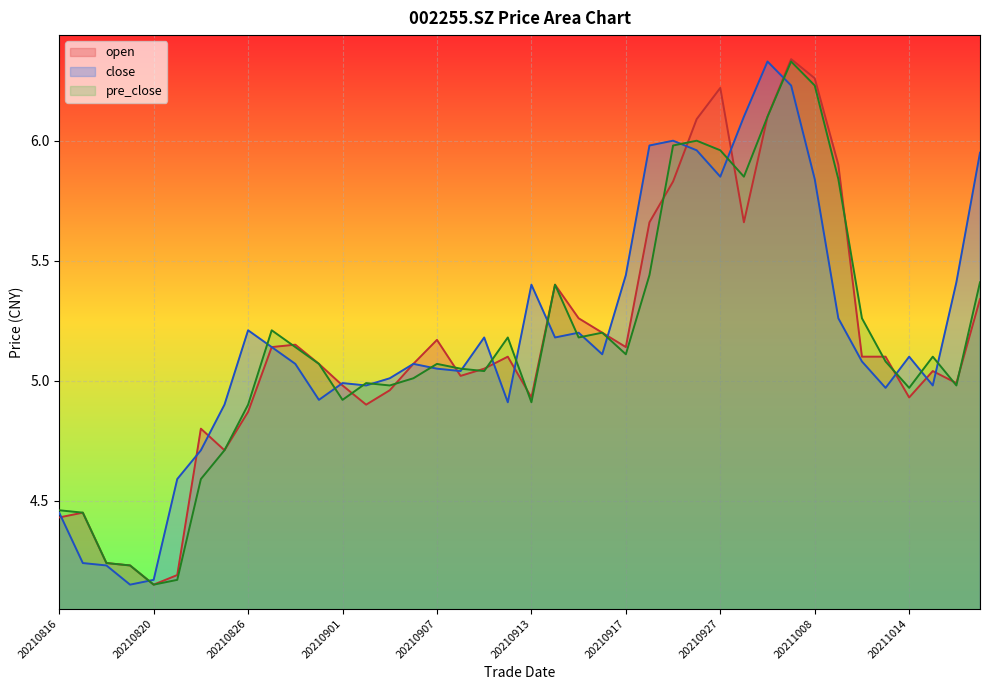

How many times do pre_close and open cross each other?

15